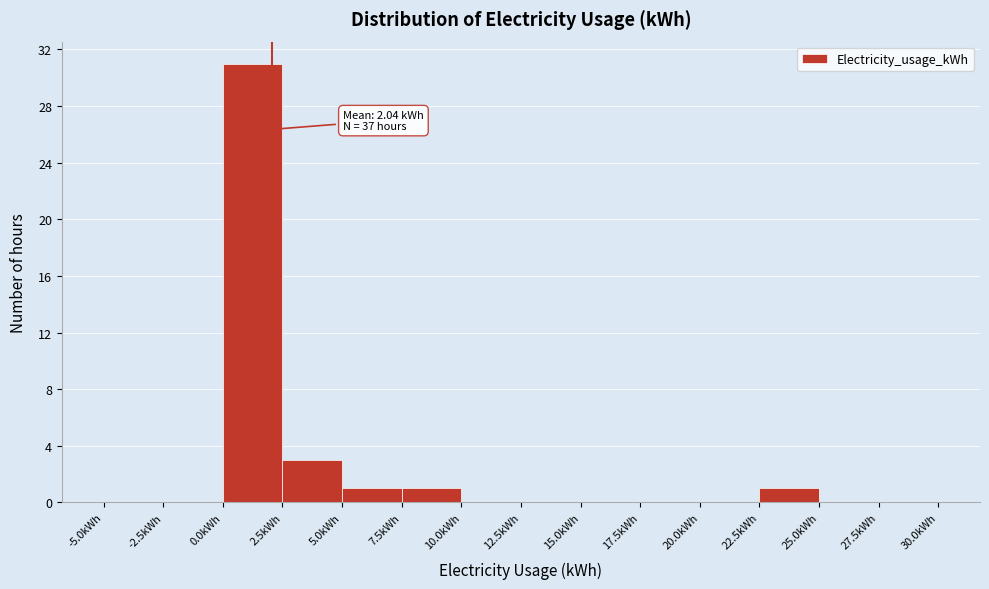

Which range on the x-axis has the tallest bar?

0.0 to 2.5